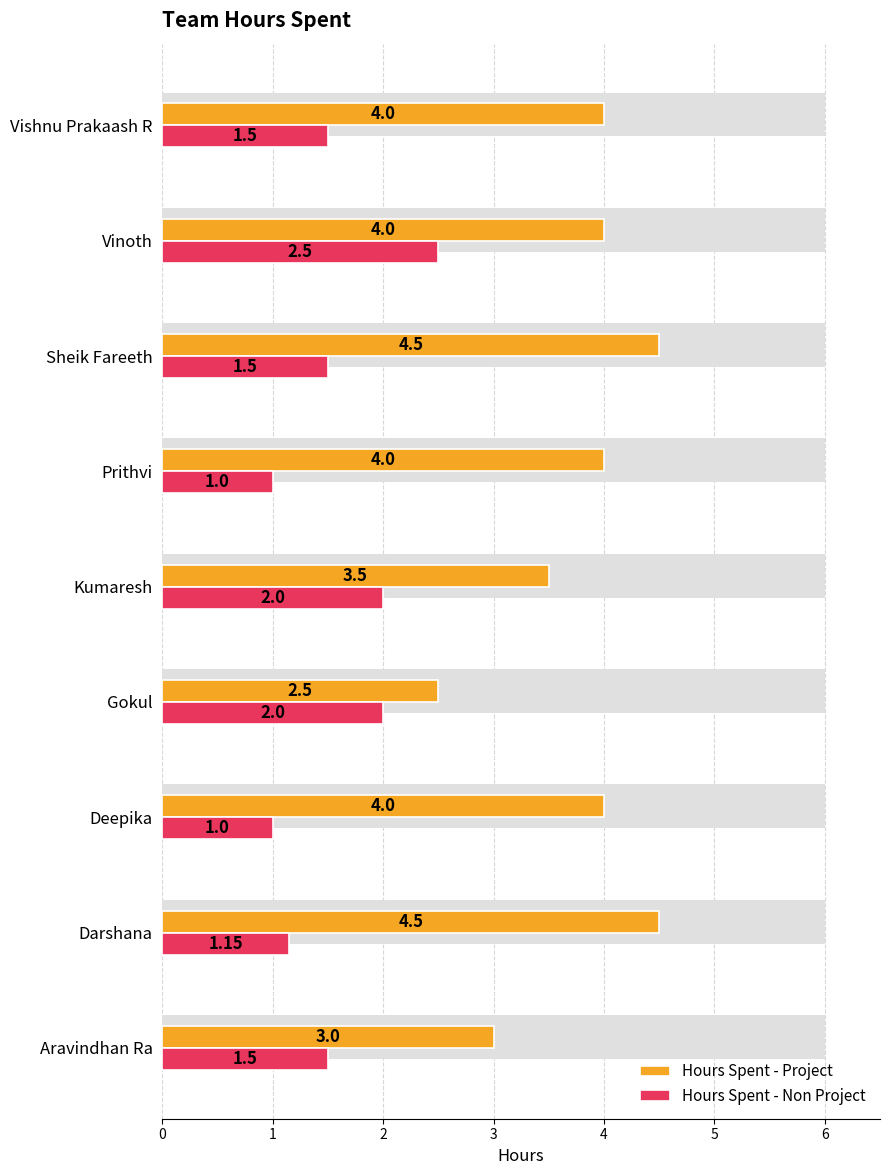

Is it true that Hours Spent - Project equals 5.6 at Kumaresh?

False